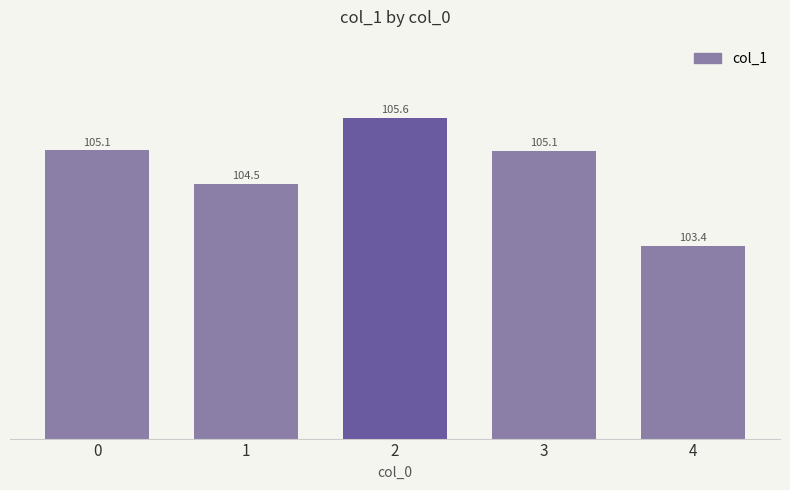

Reading left to right, list all the values displayed in this chart.

0=105.1	1=104.5	2=105.6	3=105.1	4=103.4